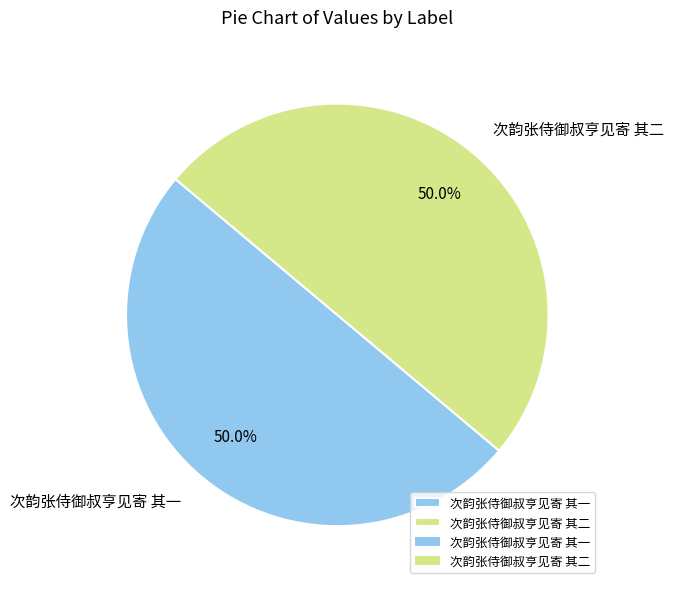

Approximately how many times larger is the value at 次韵张侍御叔亨见寄 其一 compared to 次韵张侍御叔亨见寄 其二?

1.0